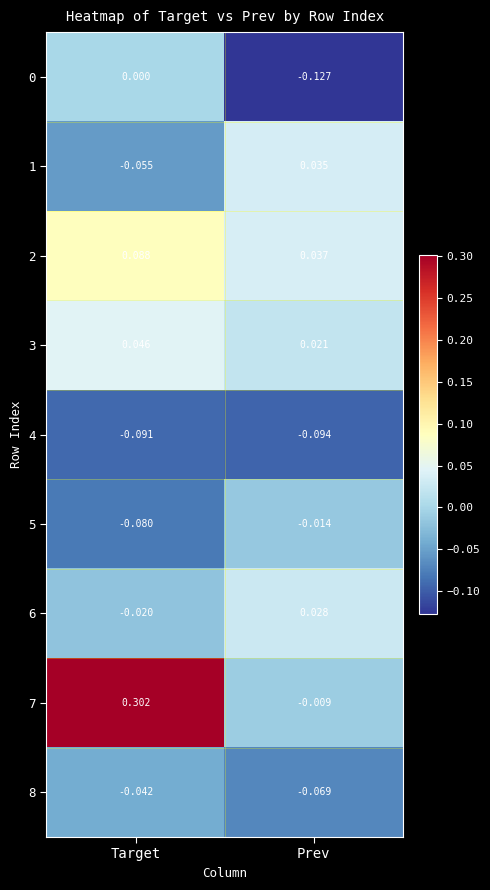

At which category does the chart reach its minimum across all series?

Prev